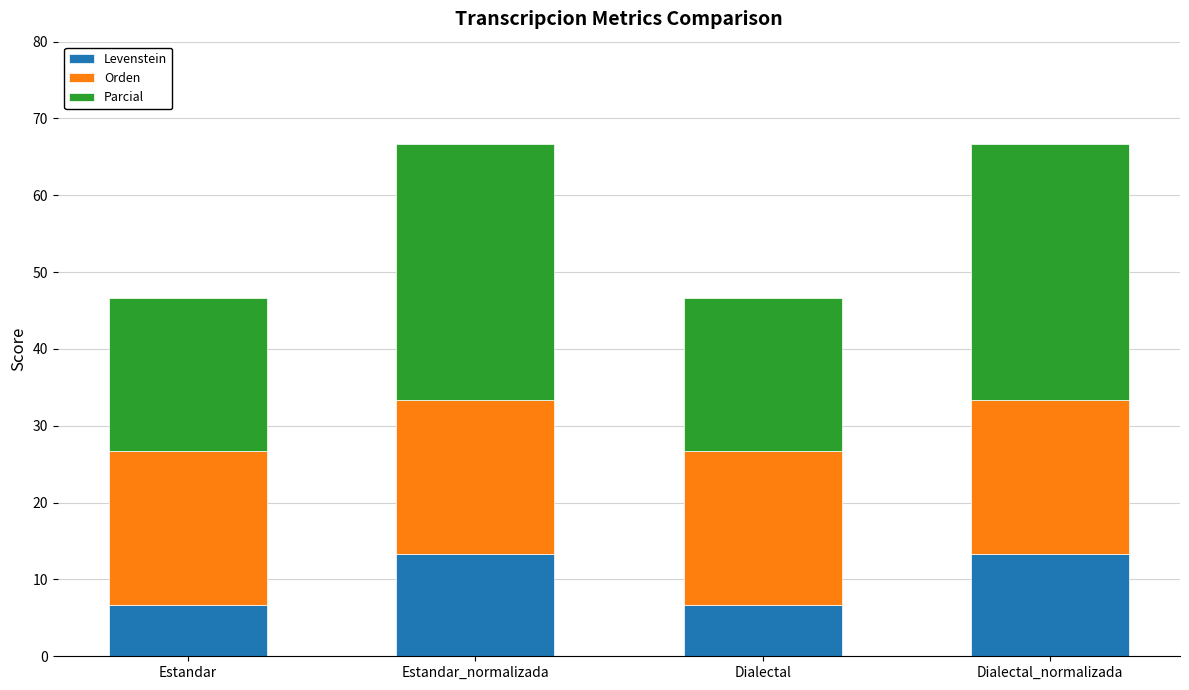

What is the lowest value of the Levenstein series?

6.7